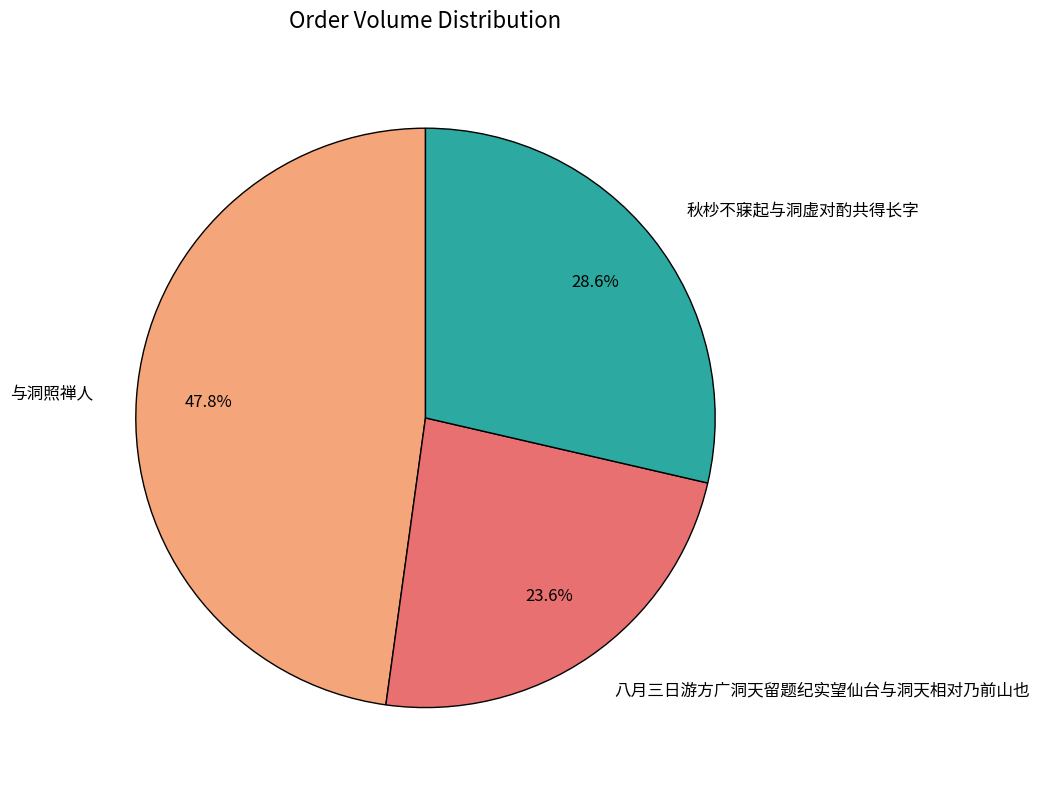

Is 八月三日游方广洞天留题纪实望仙台与洞天相对乃前山也 the majority of the pie?

No